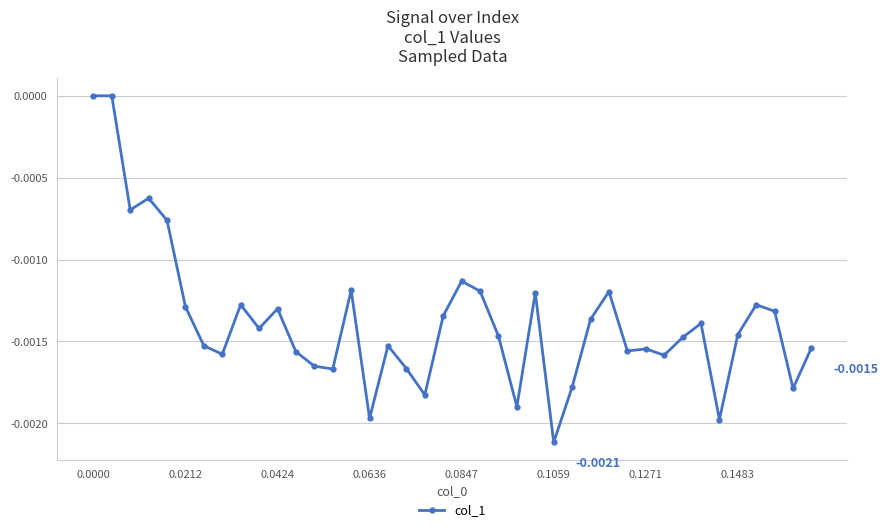

True or false: the data has more than 2 interior local peaks.

True